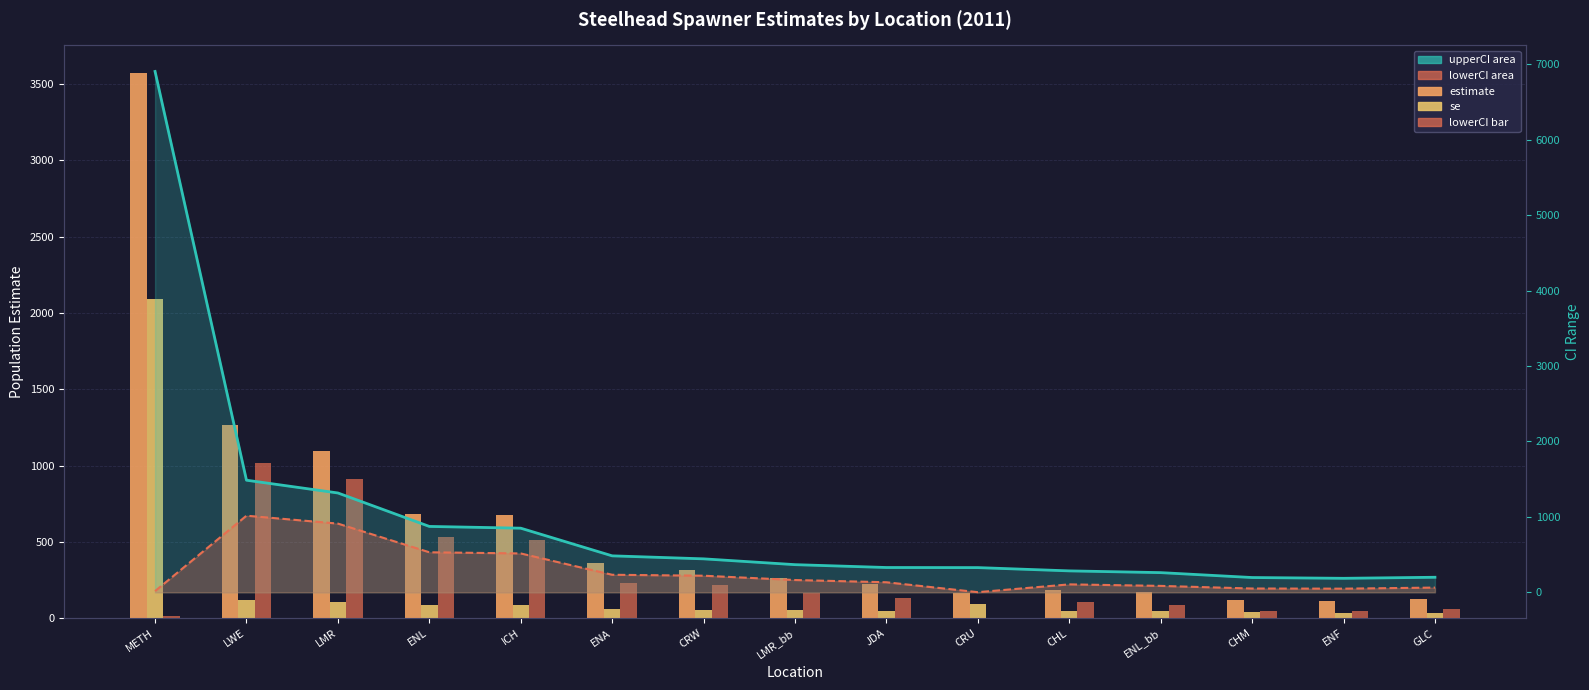

Rank the categories by lowerCI_bar value from highest to lowest.

LWE, LMR, ENL, ICH, ENA, CRW, LMR_bb, JDA, CHL, ENL_bb, GLC, CHM, ENF, METH, CRU